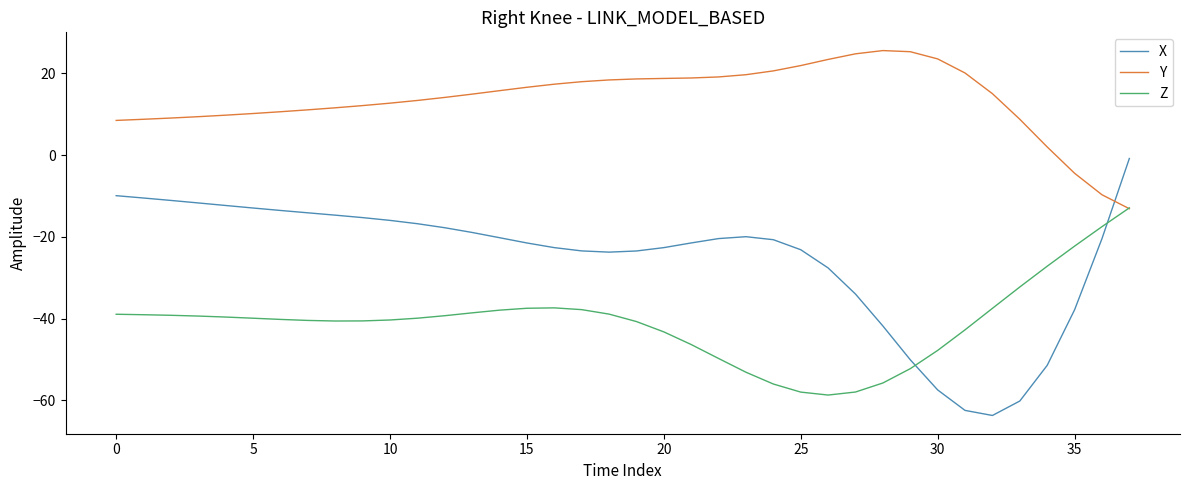

How many times do Z and X cross each other?

2